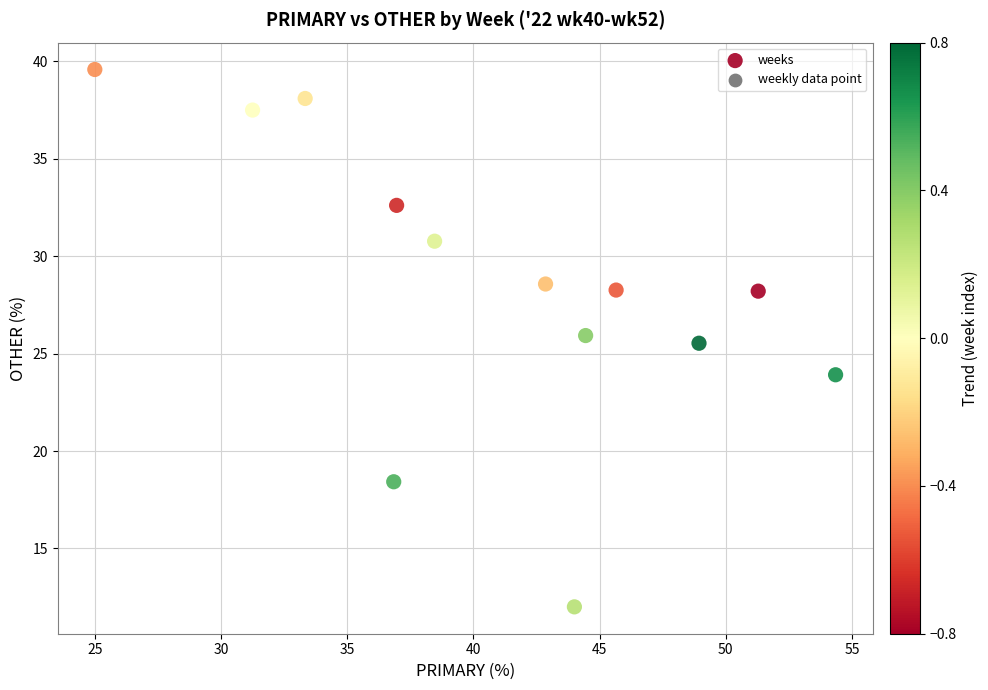

What Y value in the scatter plot is closest to 25?

25.5